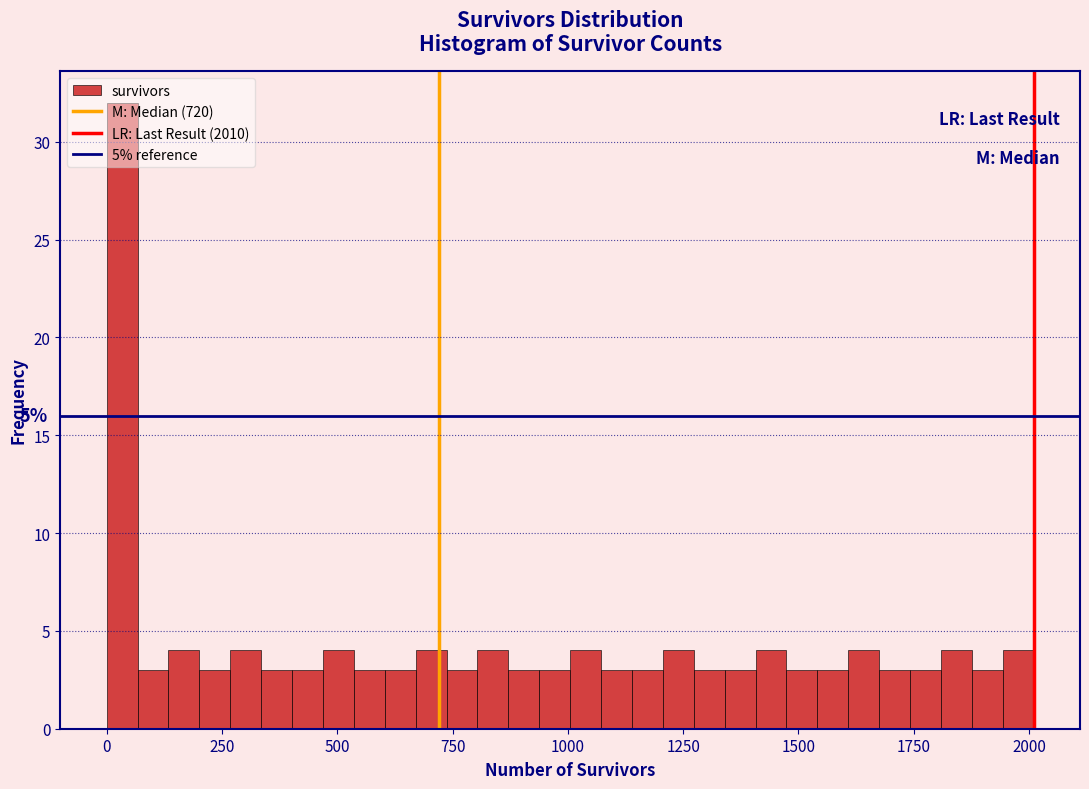

Read against the x-axis, roughly where is the centre of the tallest bar?

50